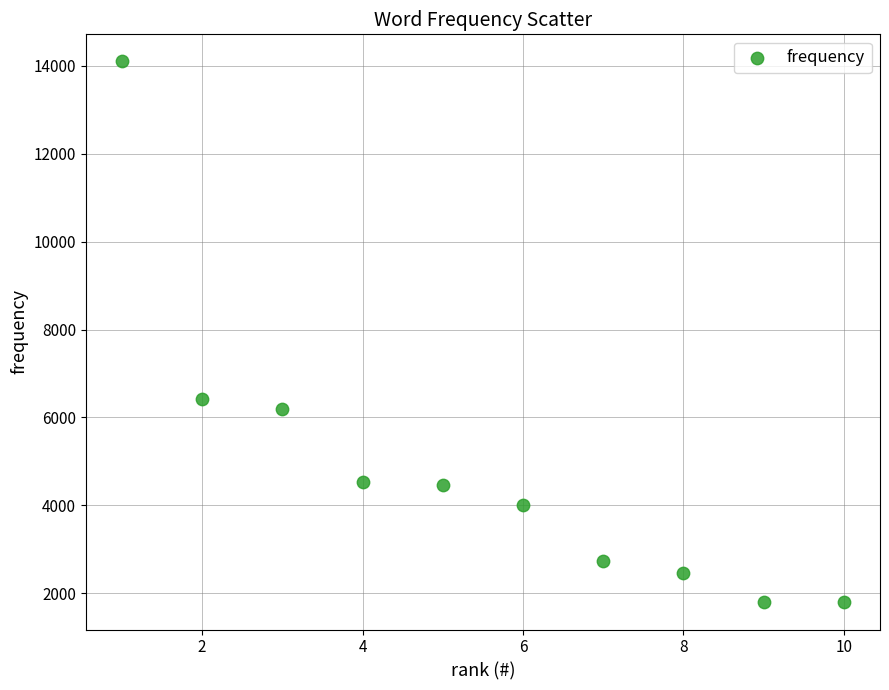

What is the range of Y values (max minus min)?

12305